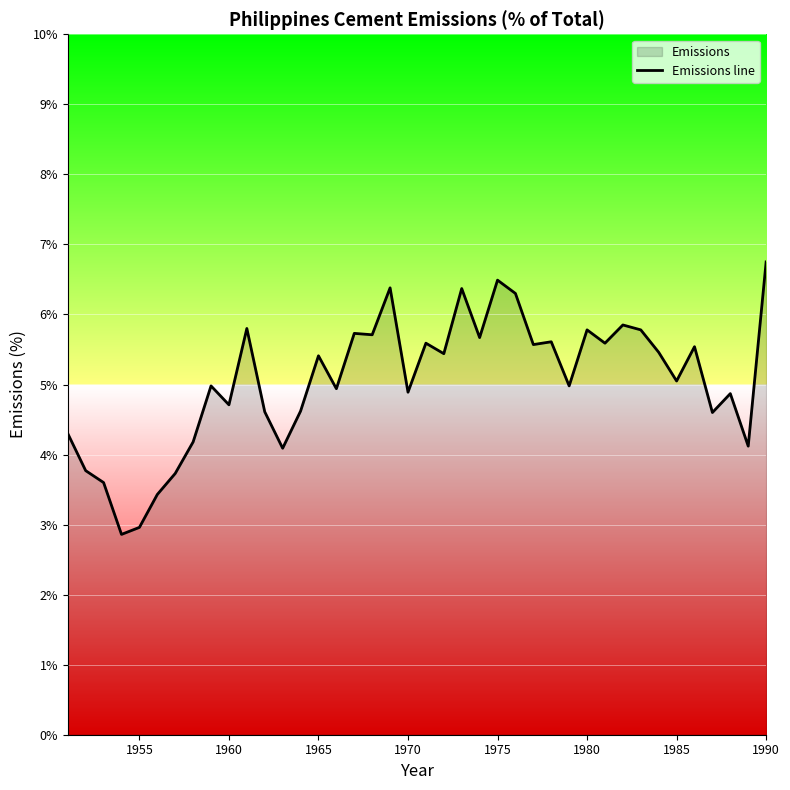

The chart shows a value of 4.7 at 1960. True or false?

True